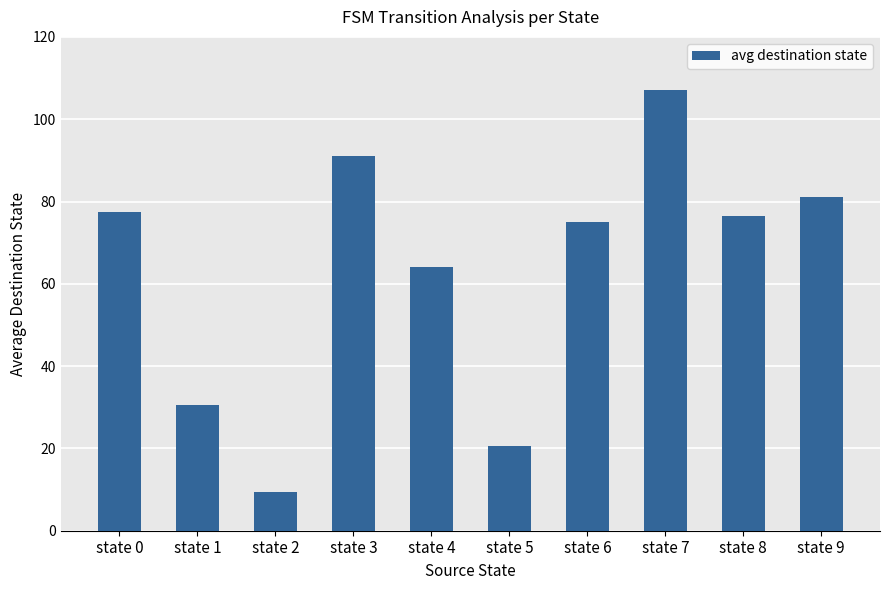

Are the bars horizontal?

No